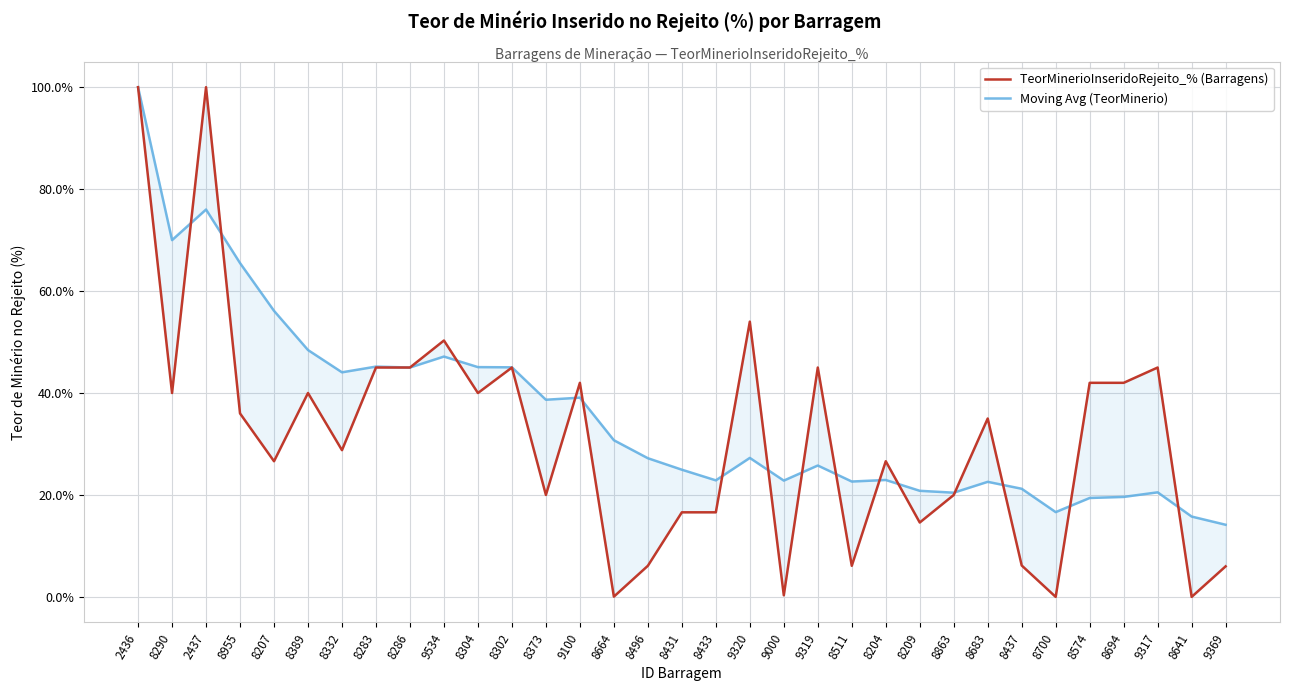

The value of TeorMinerioInseridoRejeito_% (Barragens) at 8302 is 45.0. True or false?

True